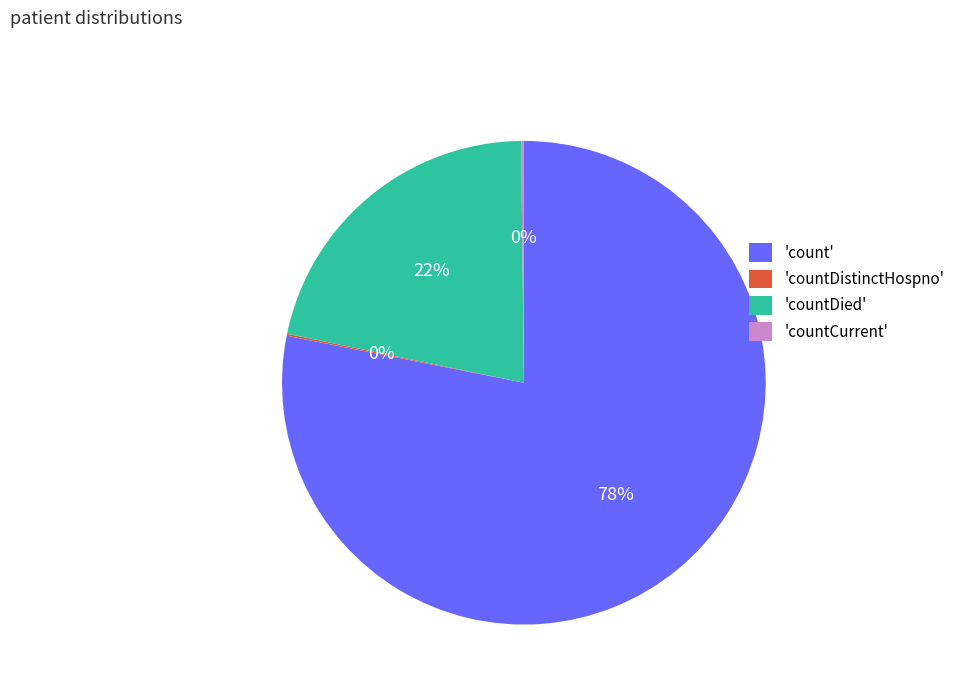

To the nearest percent, what is the difference between the largest and smallest slice percentages?

78%